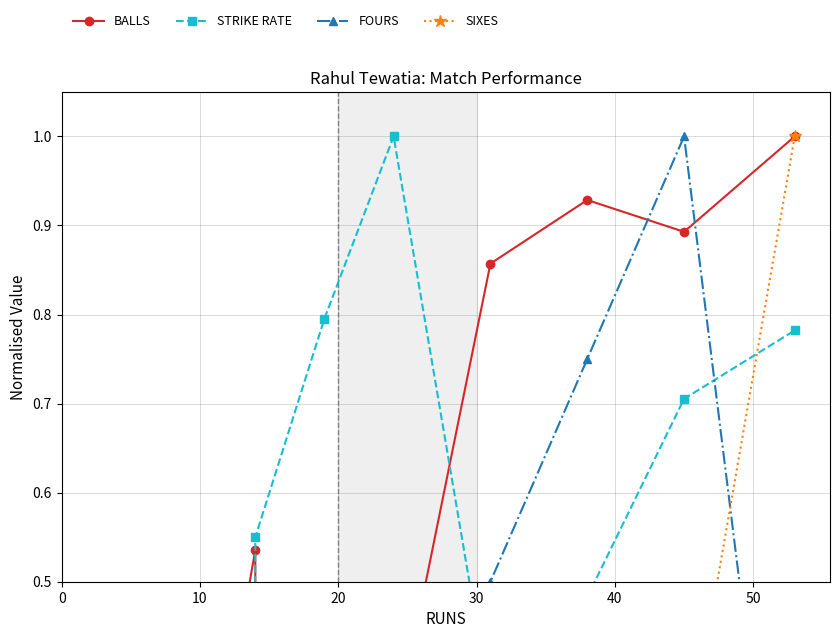

At how many categories does at least one series exceed 0?

10